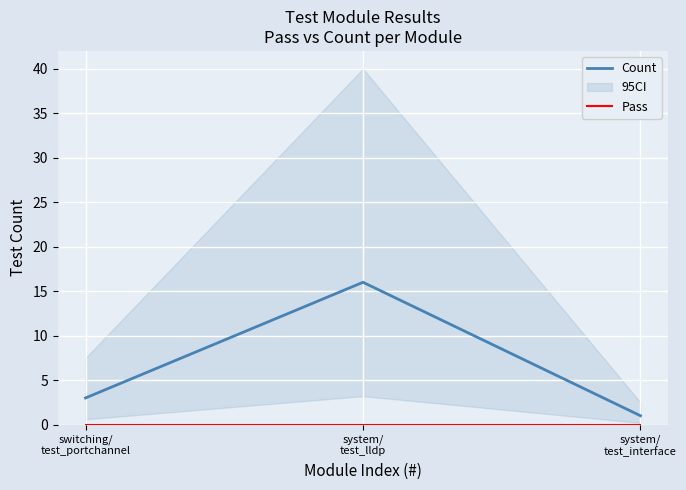

Which series has the widest spread of values?

Count